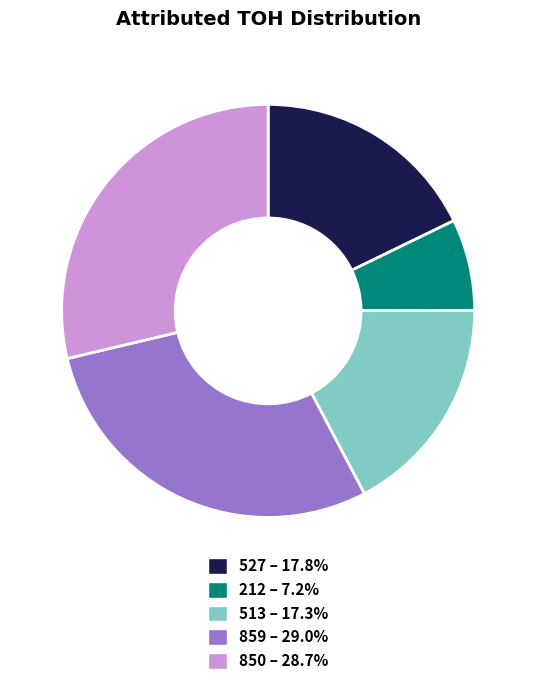

Does 212 – 7.2% represent more than half of the total?

No